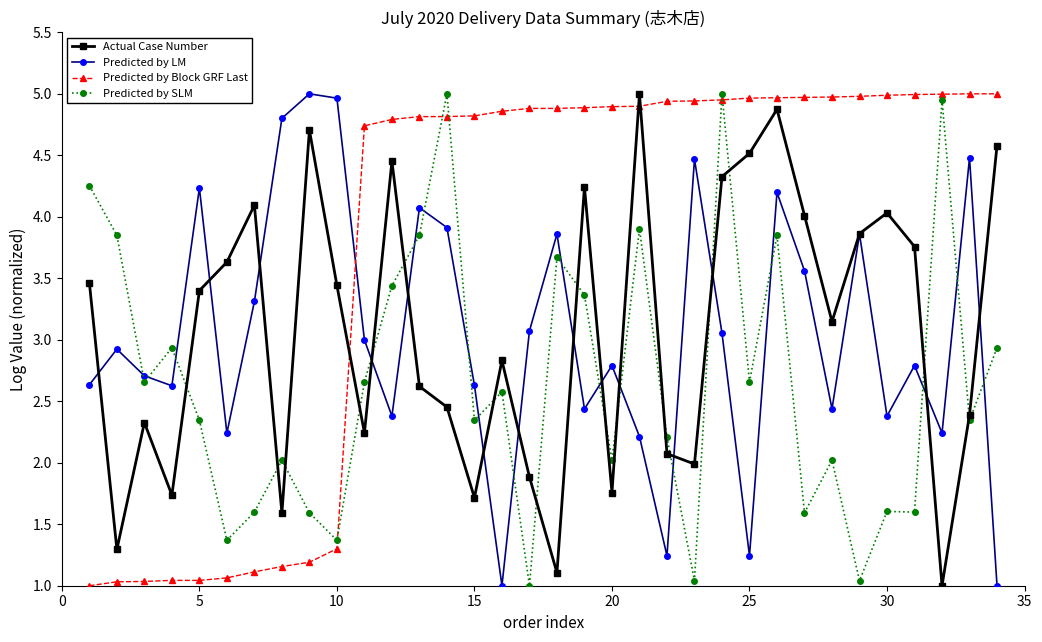

How many times do Actual Case Number and Predicted by Block GRF Last cross each other?

3